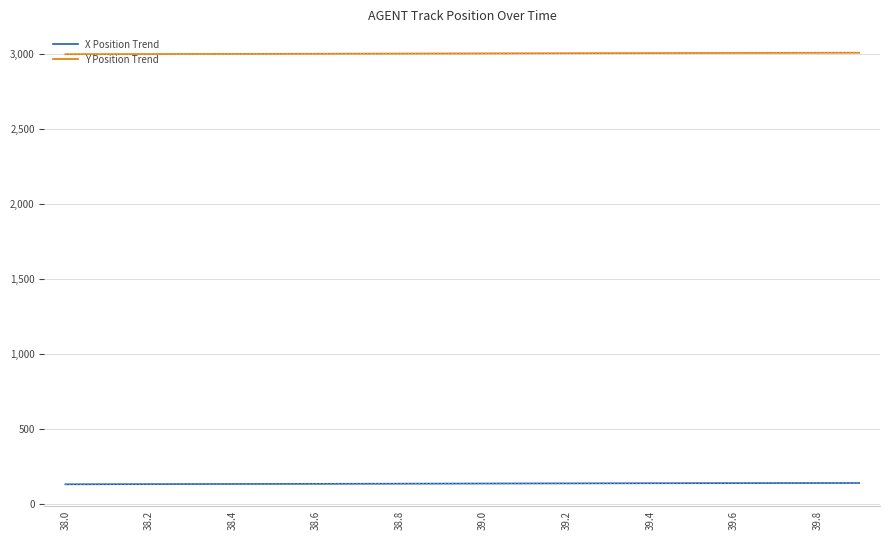

The value of X Position Trend at 38.0 is 58.5. True or false?

False